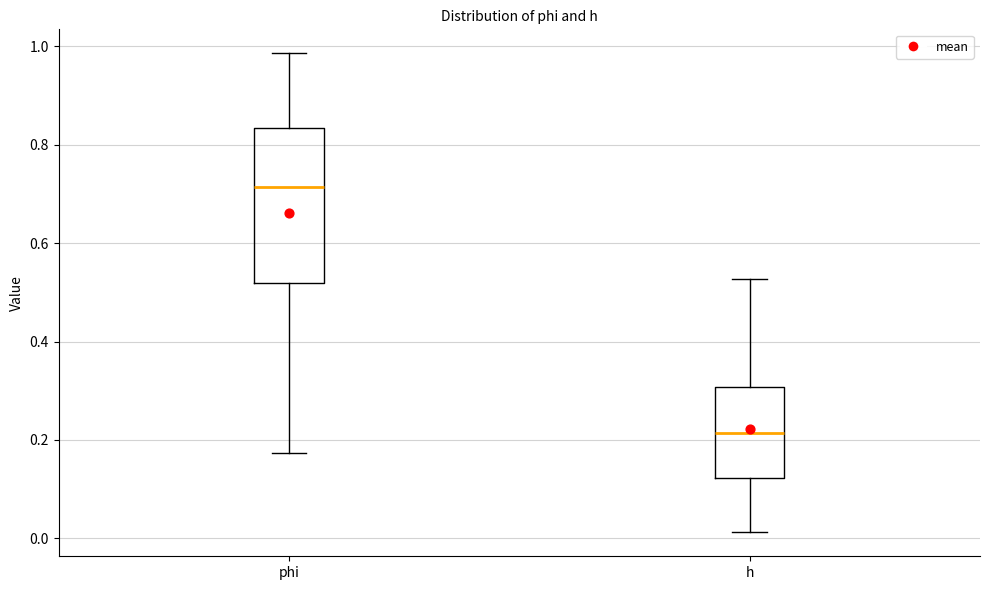

Reading left to right, transcribe this box plot: for each box, give where its median line is, the range the box spans, and where its two whiskers end, as read against the y-axis. The values are not printed on the chart, so give them approximately, as read against the axis.

phi: median 0.72, box 0.52 to 0.84, whiskers 0.18 to 0.98
h: median 0.22, box 0.12 to 0.30, whiskers 0.02 to 0.52